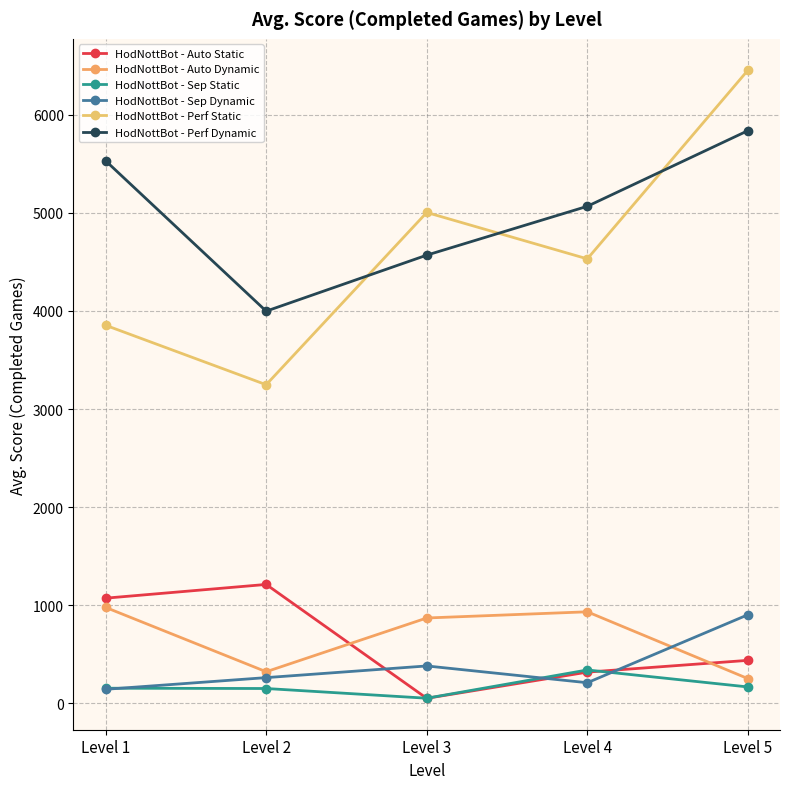

Between Level 2 and Level 3, which series saw the biggest shift?

HodNottBot - Perf Static